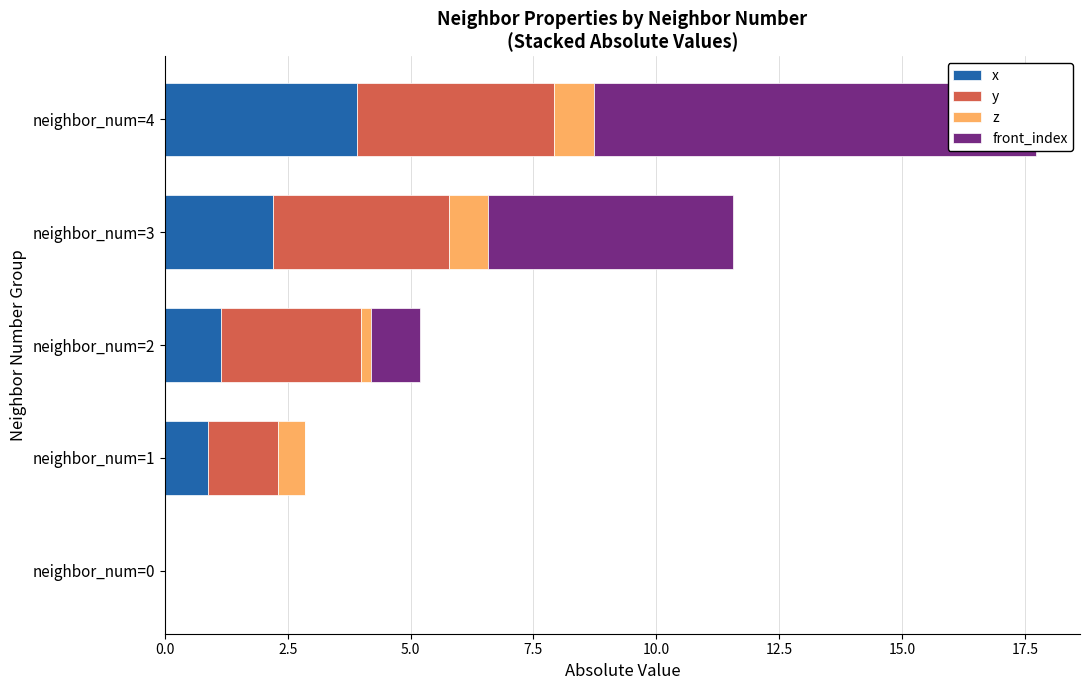

Which series has the widest spread of values?

front_index